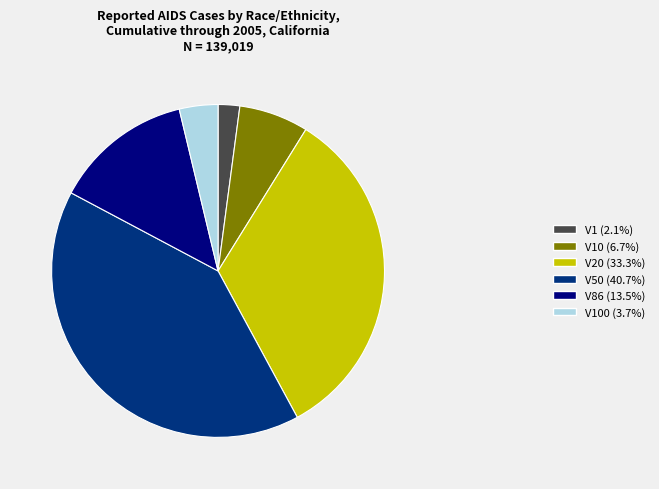

Is there a majority slice in this chart?

No